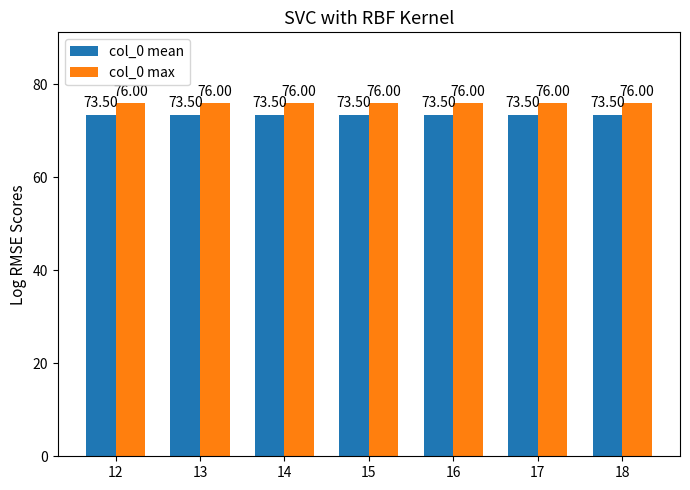

What is the sum of the col_0 max values at 14 and 15?

152.0